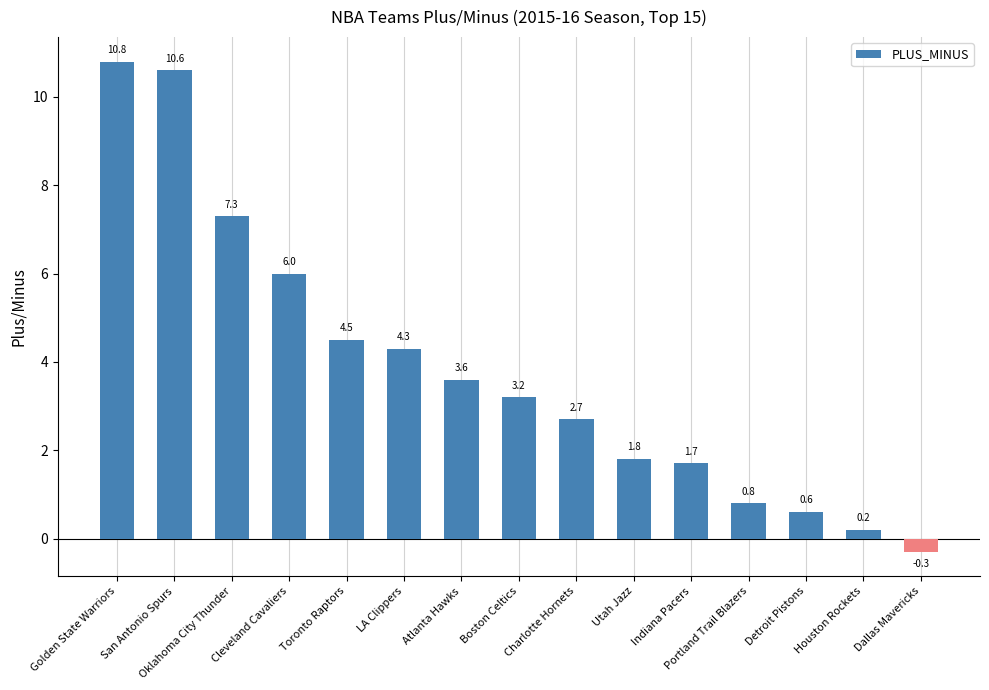

What is the difference between the values at Toronto Raptors and Utah Jazz?

2.7